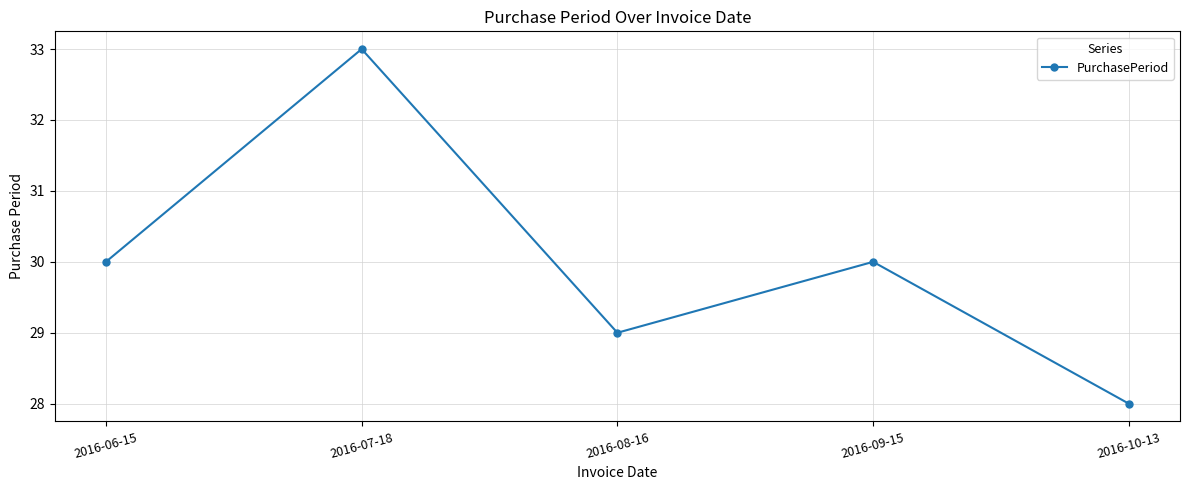

Reading right to left, list all the values displayed in this chart.

2016-10-13=28	2016-09-15=30	2016-08-16=29	2016-07-18=33	2016-06-15=30